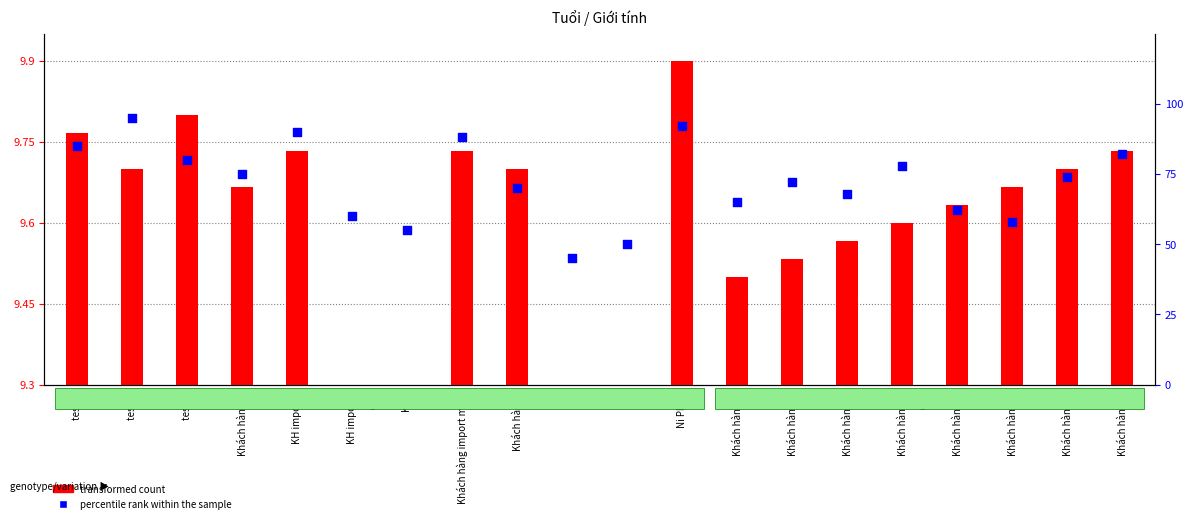

What is the ratio of the value at Khách hàng import mới 1 to the value at Khách hàng 12?

1.2